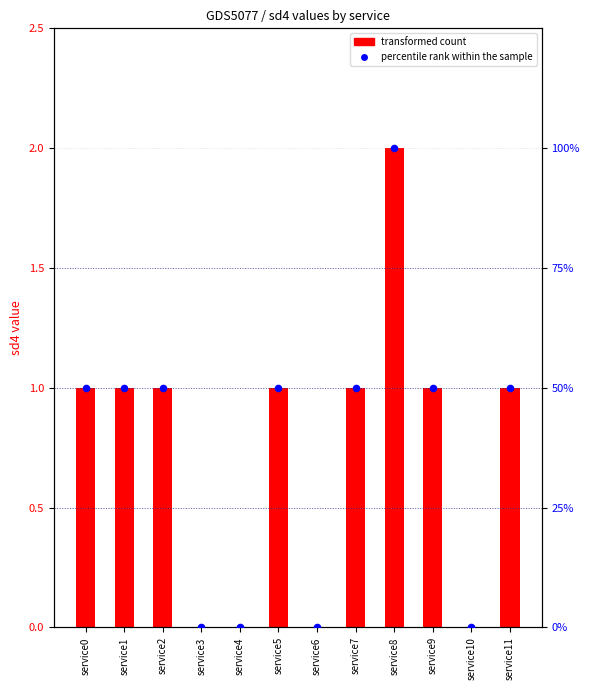

Which series reaches the maximum Y coordinate?

percentile rank within sample